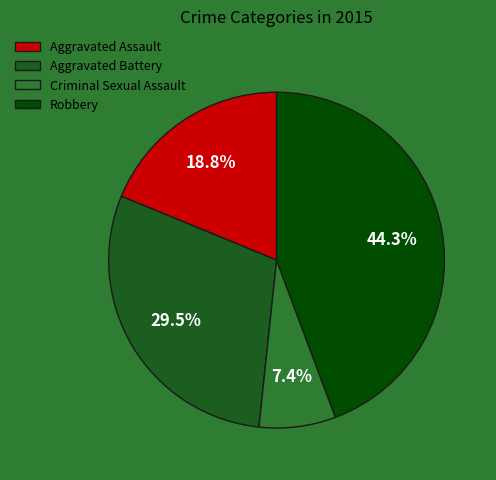

What percentage is NOT represented by Aggravated Battery?

70.5%